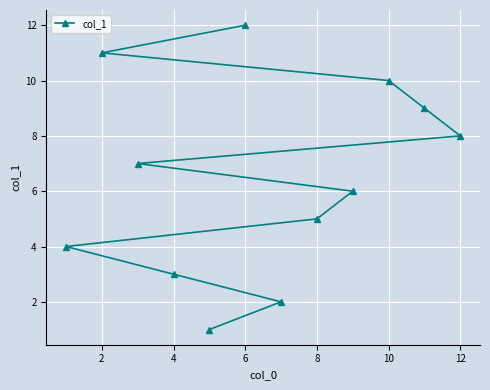

Approximately how many times larger is the value at 6 compared to 2?

1.1